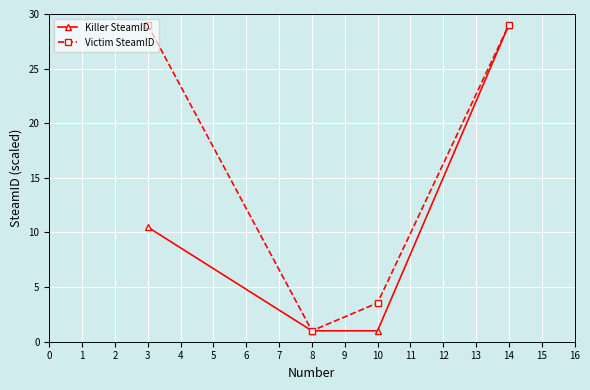

At which label does Killer SteamID first exceed 10?

3